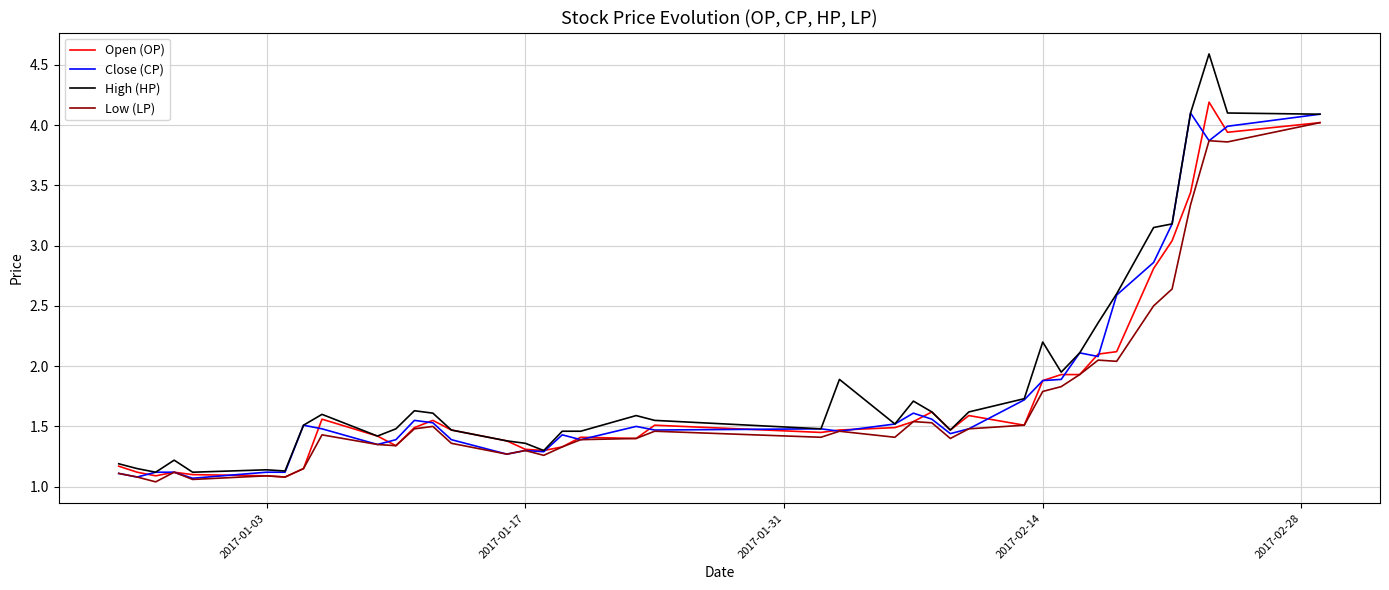

Does the chart have visible grid lines?

Yes